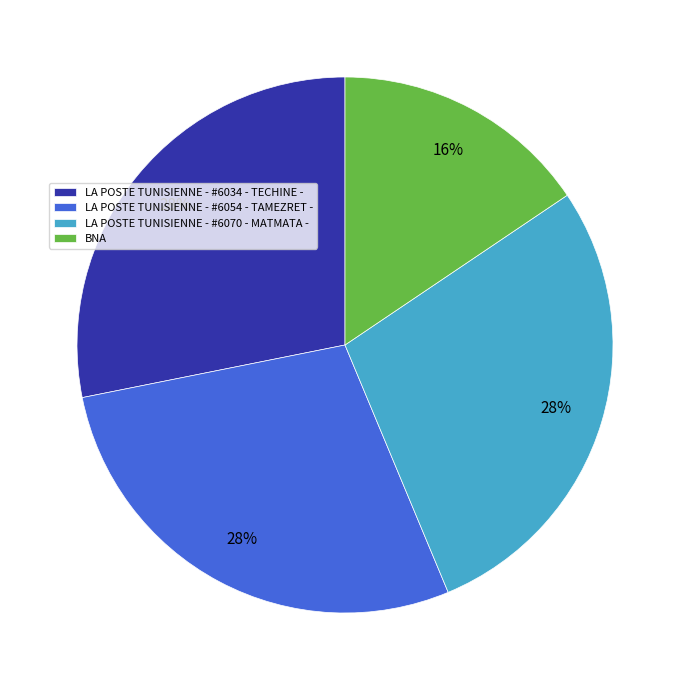

Is the sum of LA POSTE TUNISIENNE - #6070 - MATMATA - and LA POSTE TUNISIENNE - #6054 - TAMEZRET - greater than half?

Yes